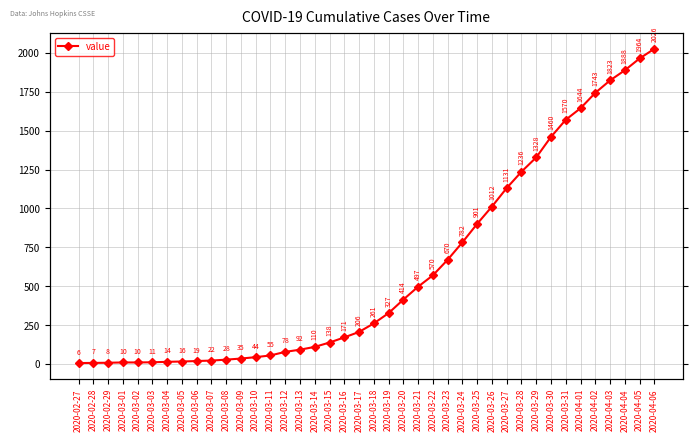

Count the number of values greater than 261.

19